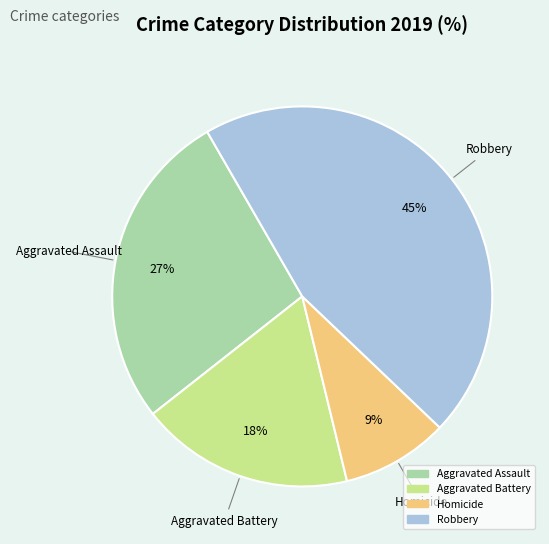

To the nearest percent, what is the average slice percentage?

25%